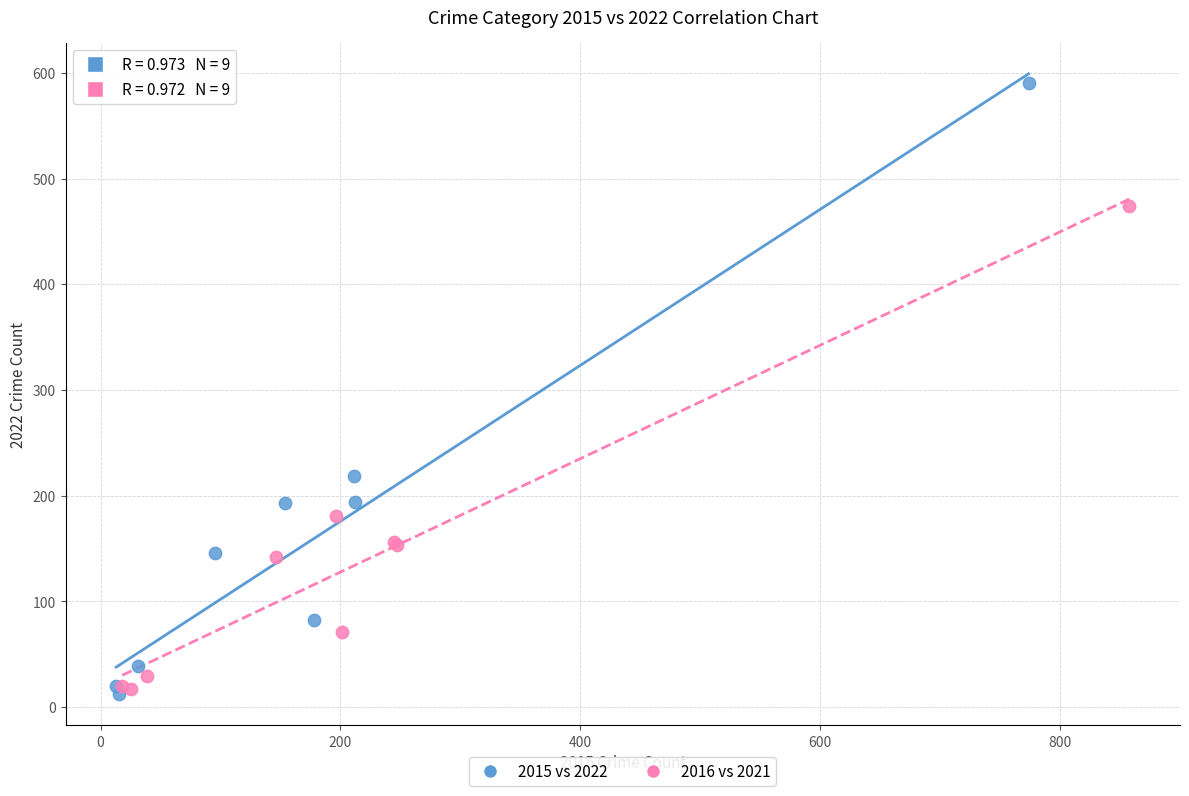

Which series contains the highest Y value?

2015 vs 2022